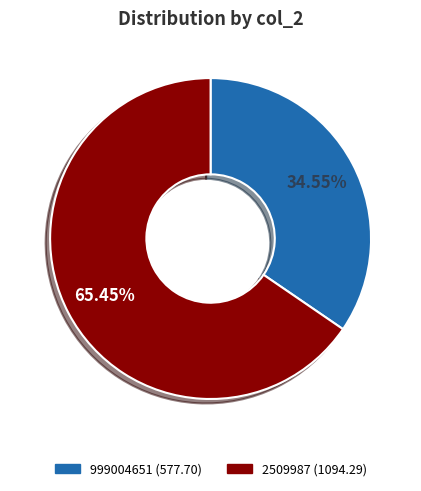

To the nearest percent, what portion does 2509987 represent?

65%